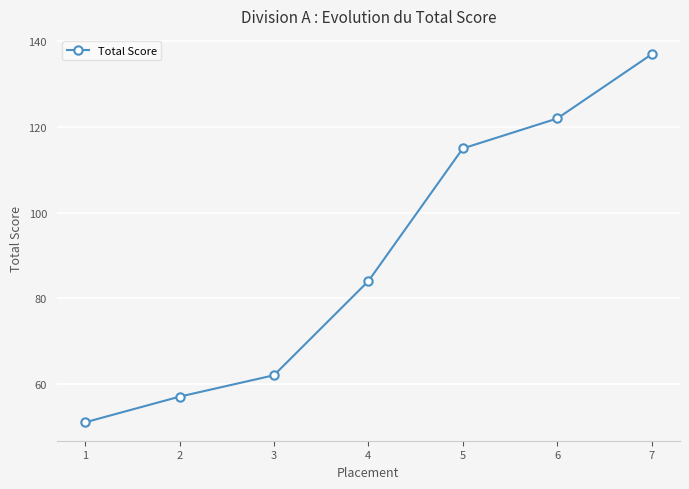

What is the difference between the values at 4 and 5?

31